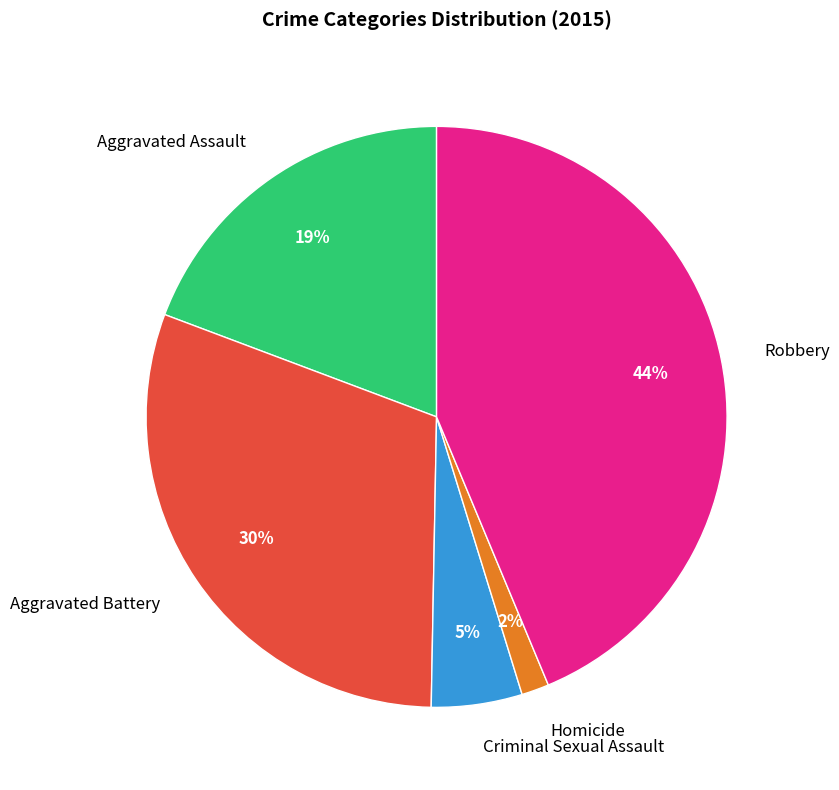

What percentage is the Criminal Sexual Assault slice, to the nearest percent?

5%